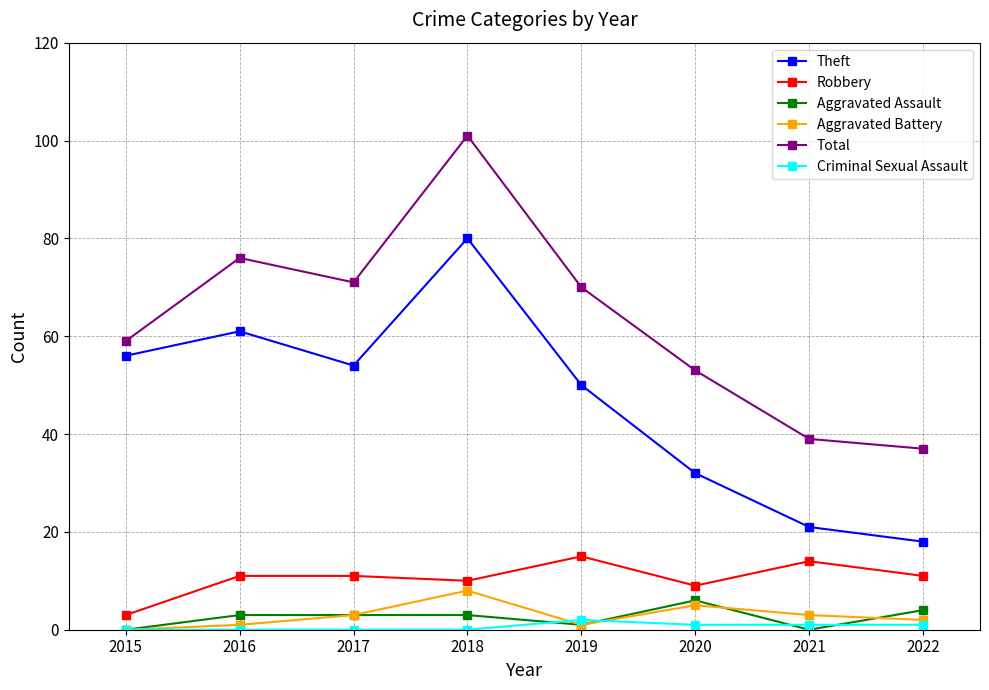

What value does the Robbery series have at 2015, to the nearest 5?

5